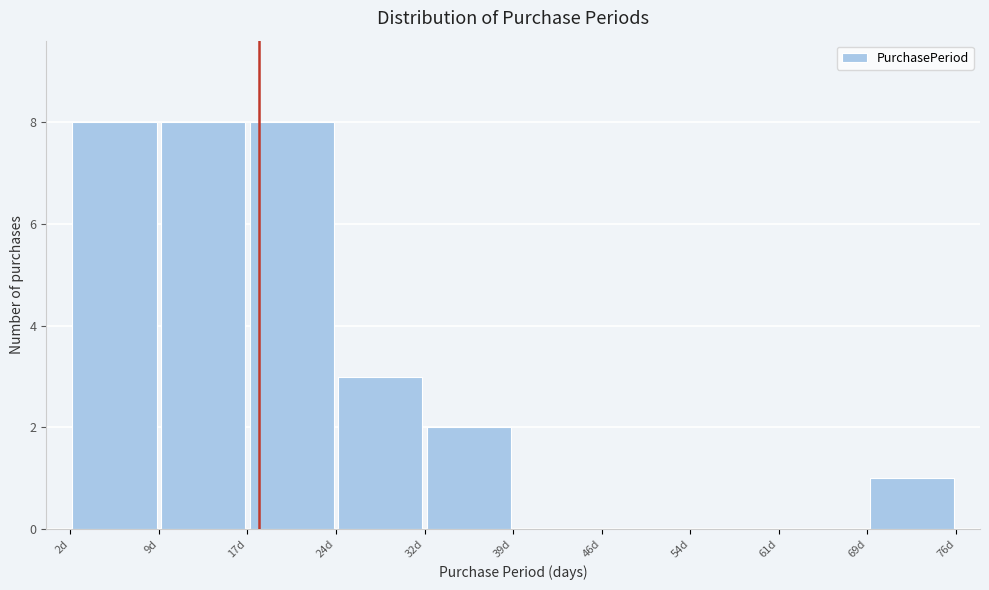

How tall is the bar that spans 2.0 to 9.4 on the x-axis? Neither the bar edges nor the heights are printed on the chart, so give them approximately, as read against the axes.

8